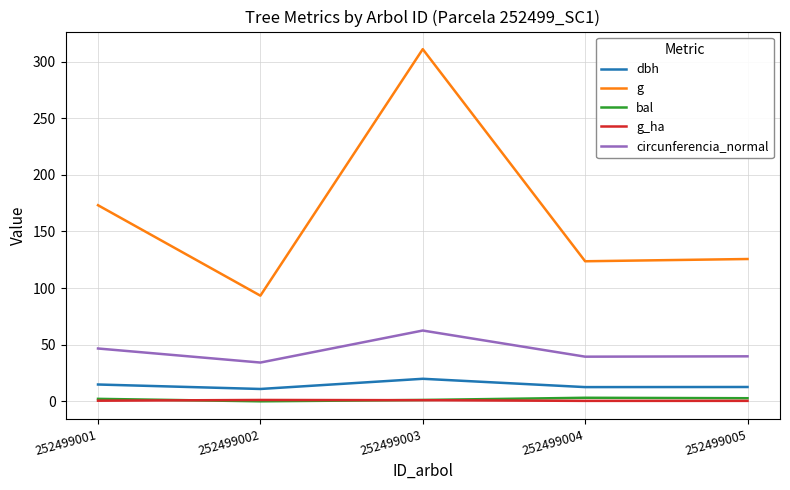

Between 252499003 and 252499005, which series saw the biggest shift?

g